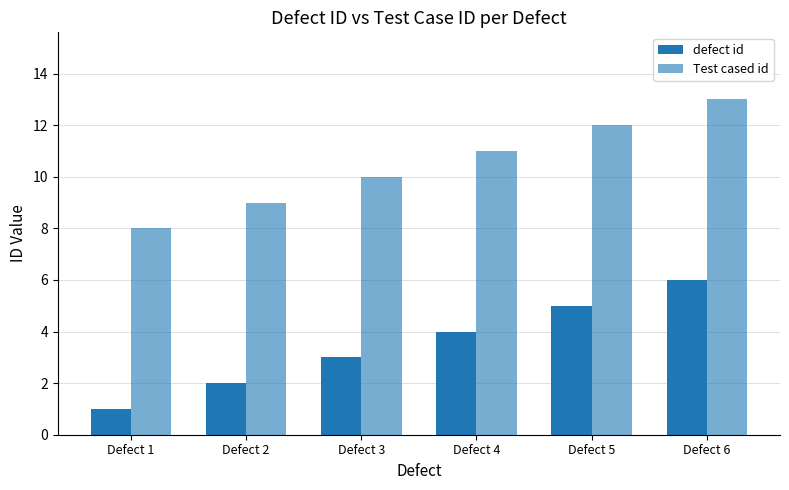

Rank the series by their average value, from lowest to highest.

defect id, Test cased id